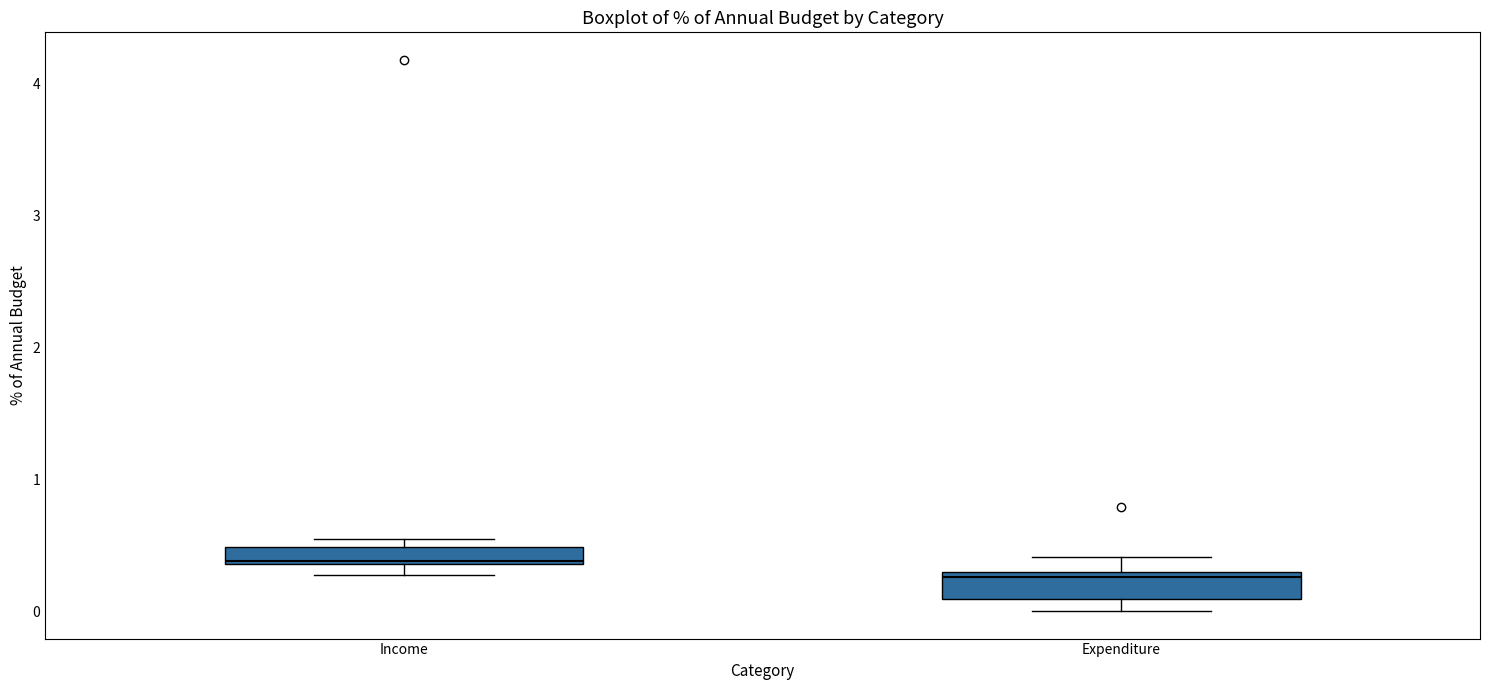

Where does the upper whisker of the box for Expenditure end on the y-axis? The values are not printed on the chart, so give them approximately, as read against the axis.

0.4